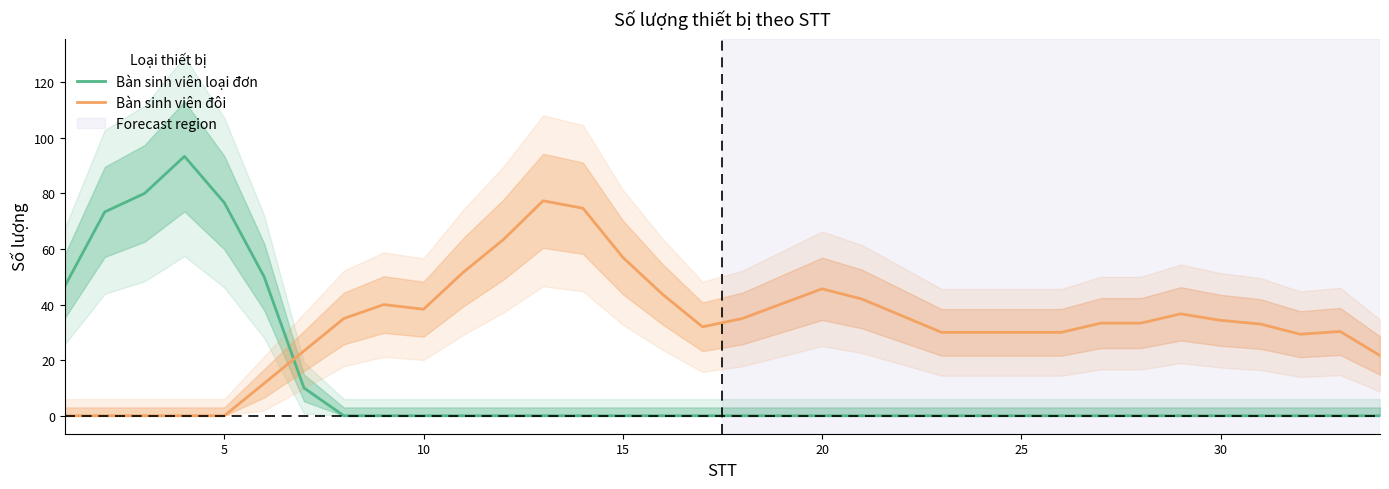

Which series ends up on top after the final intersection of Bàn sinh viên loại đơn and Bàn sinh viên đôi?

Bàn sinh viên đôi